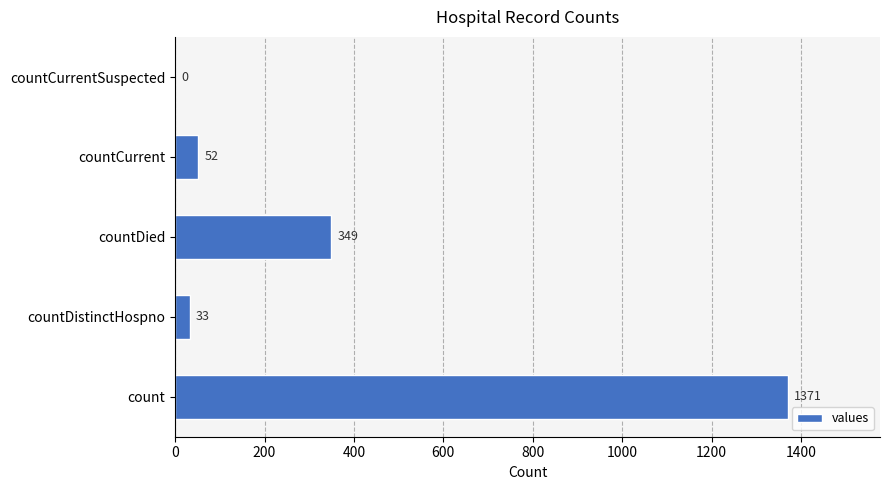

Count the number of categories in the chart.

5